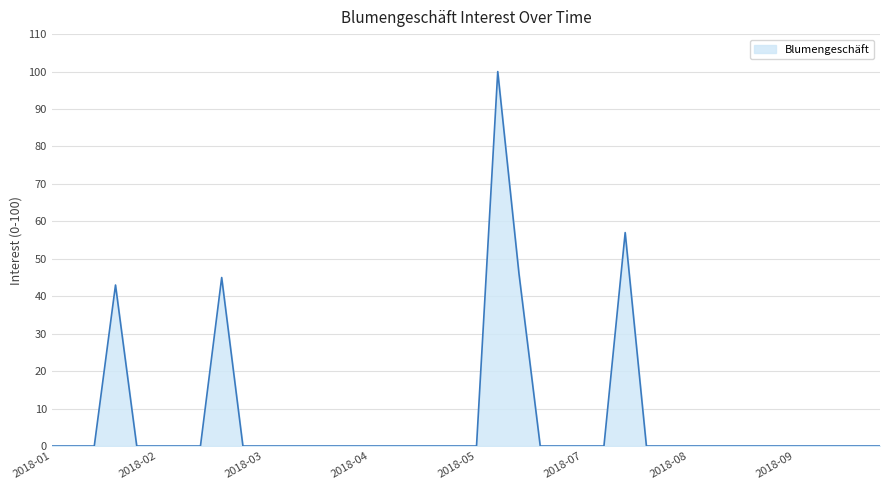

How many lines are shown in the chart?

1